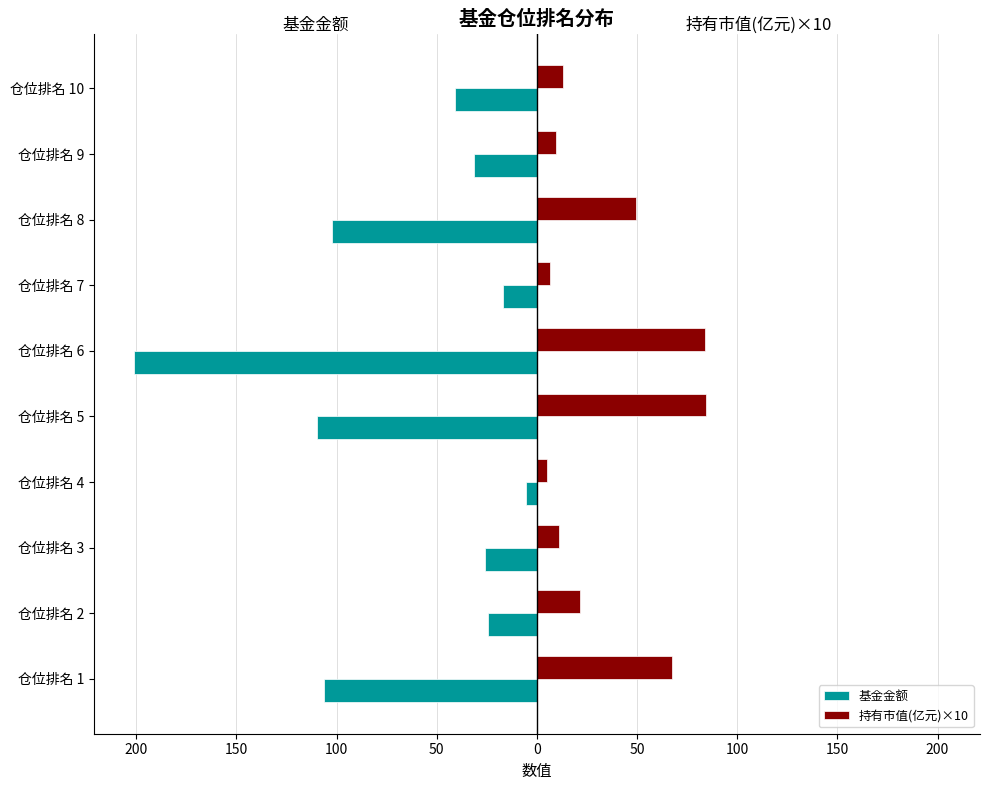

Does the chart contain stacked bars?

No